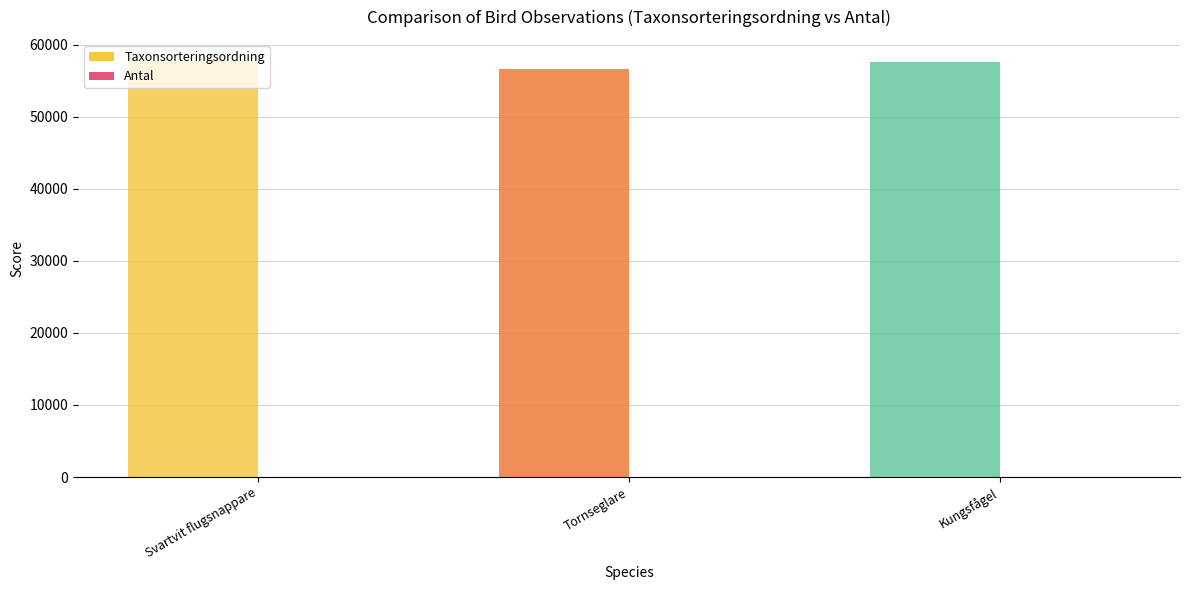

Reading left to right, what are all the values shown in this chart?

Taxonsorteringsordning: 57771	56552	57659
Antal: 1	1	1